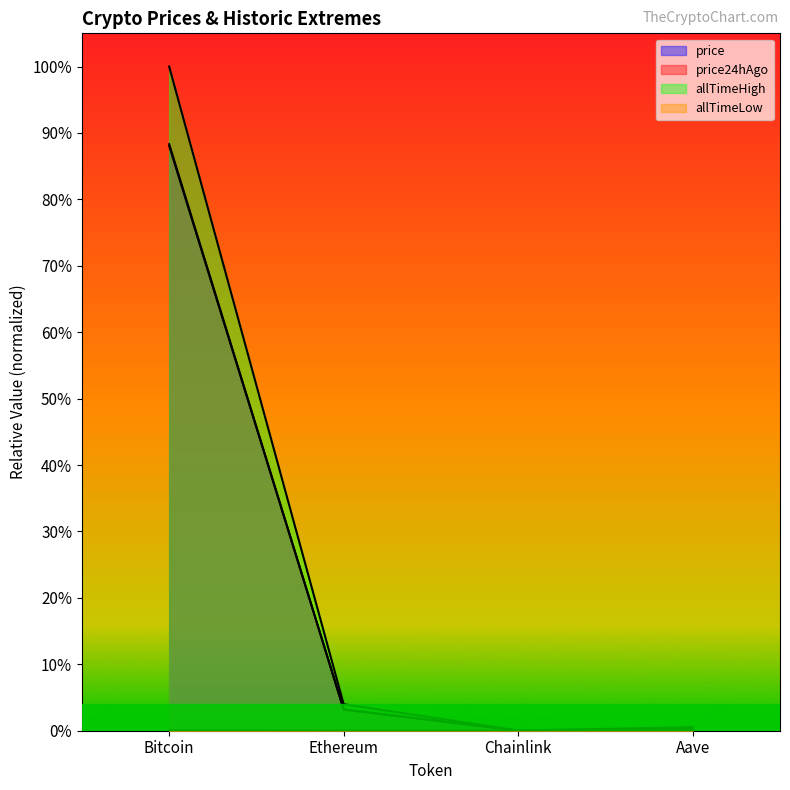

The value of price24hAgo at Aave is 0.0. True or false?

True